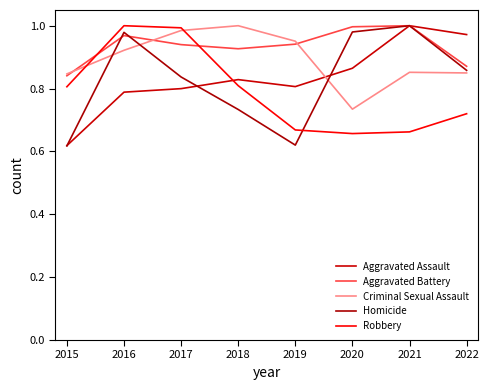

Which series has the largest range (max minus min)?

Homicide